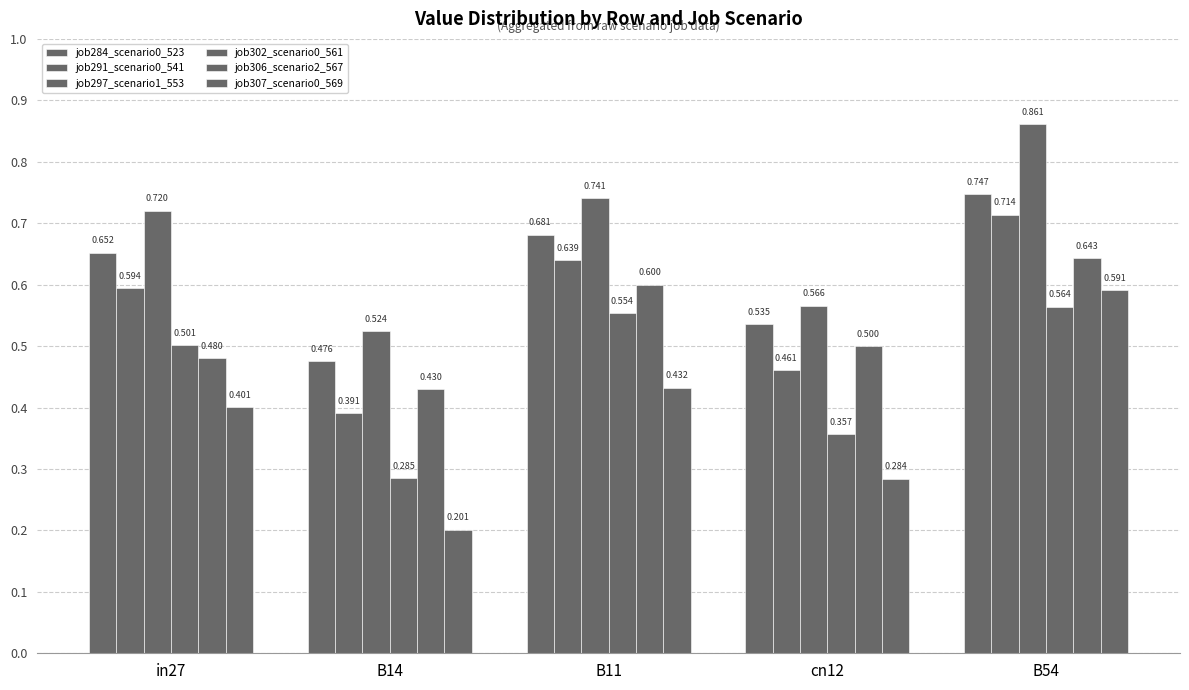

How many data points does each series have?

5